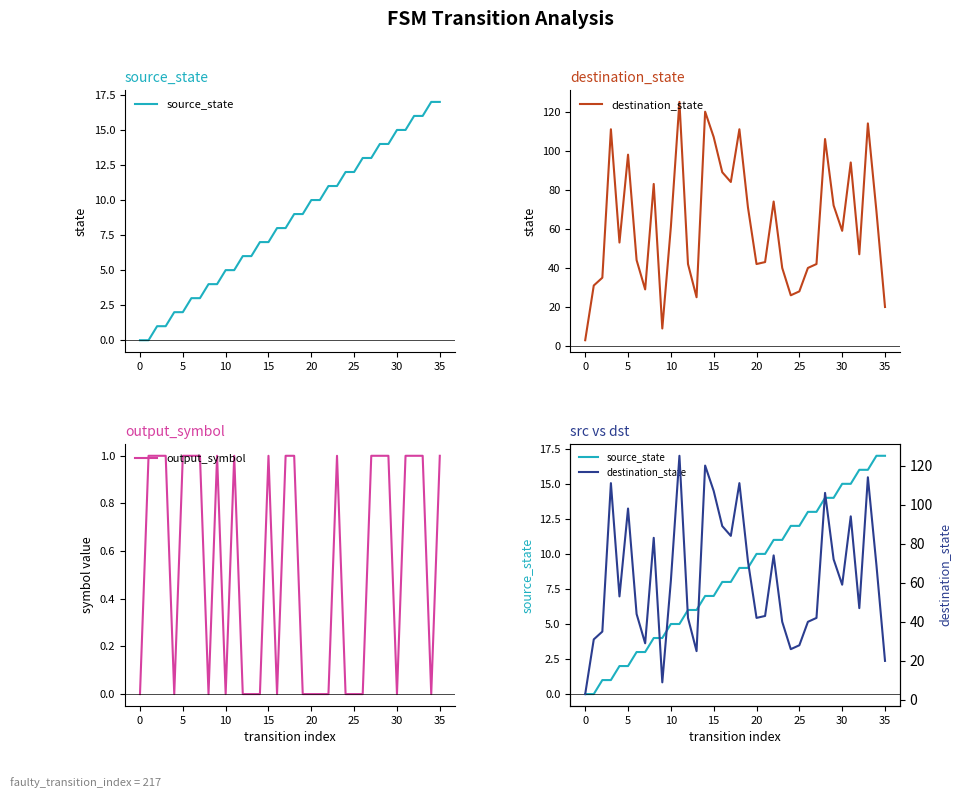

What is the average value of the destination_state series?

62